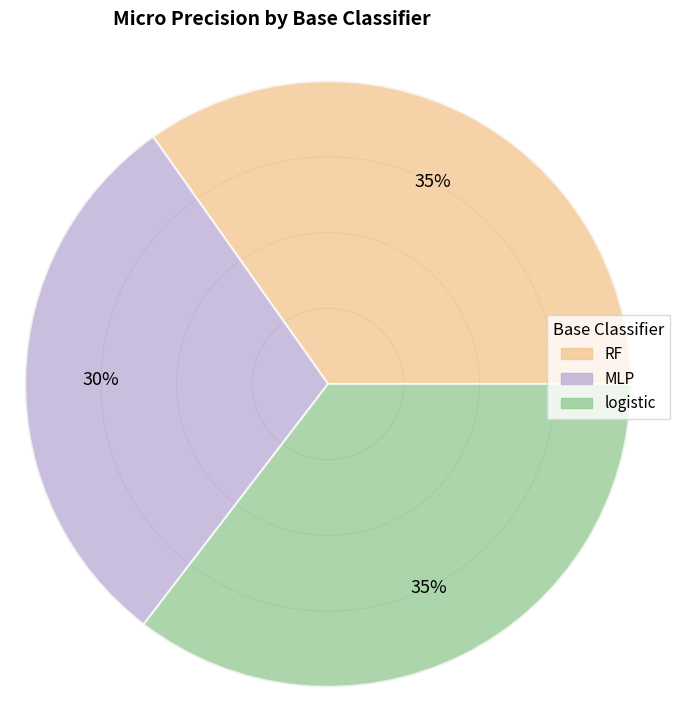

Which slice is the largest?

logistic